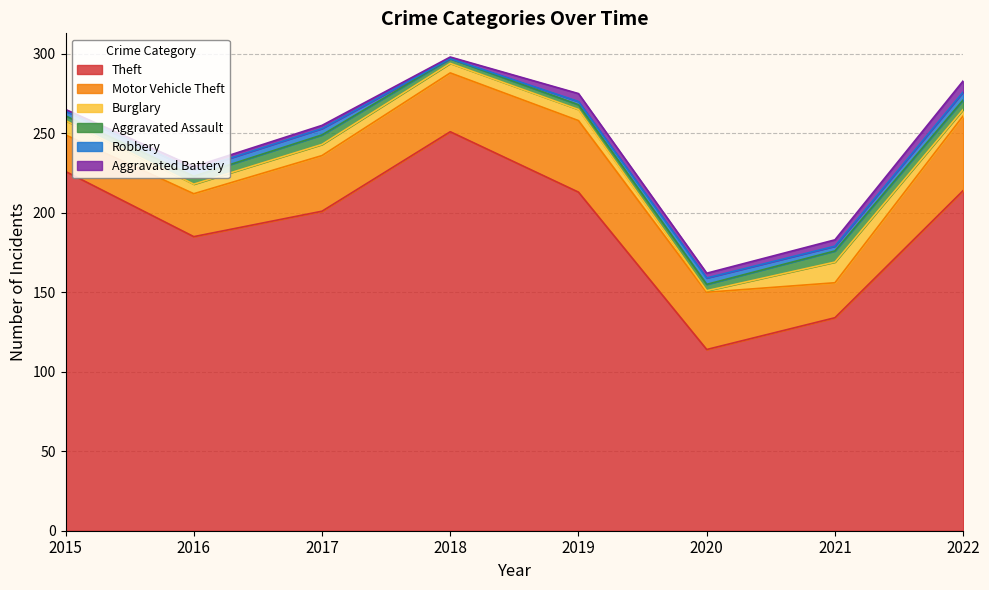

The value of Robbery at 2016 is 1. True or false?

False